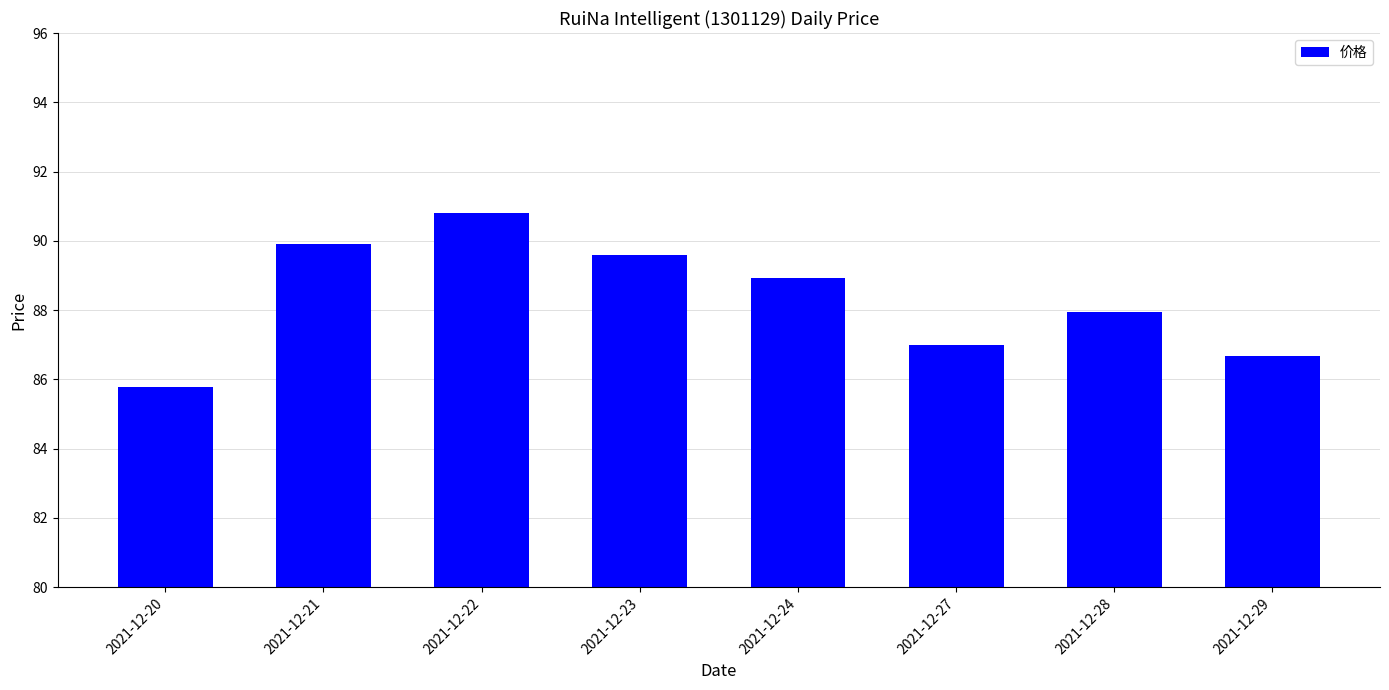

Between 2021-12-27 and 2021-12-24, which is larger?

2021-12-24